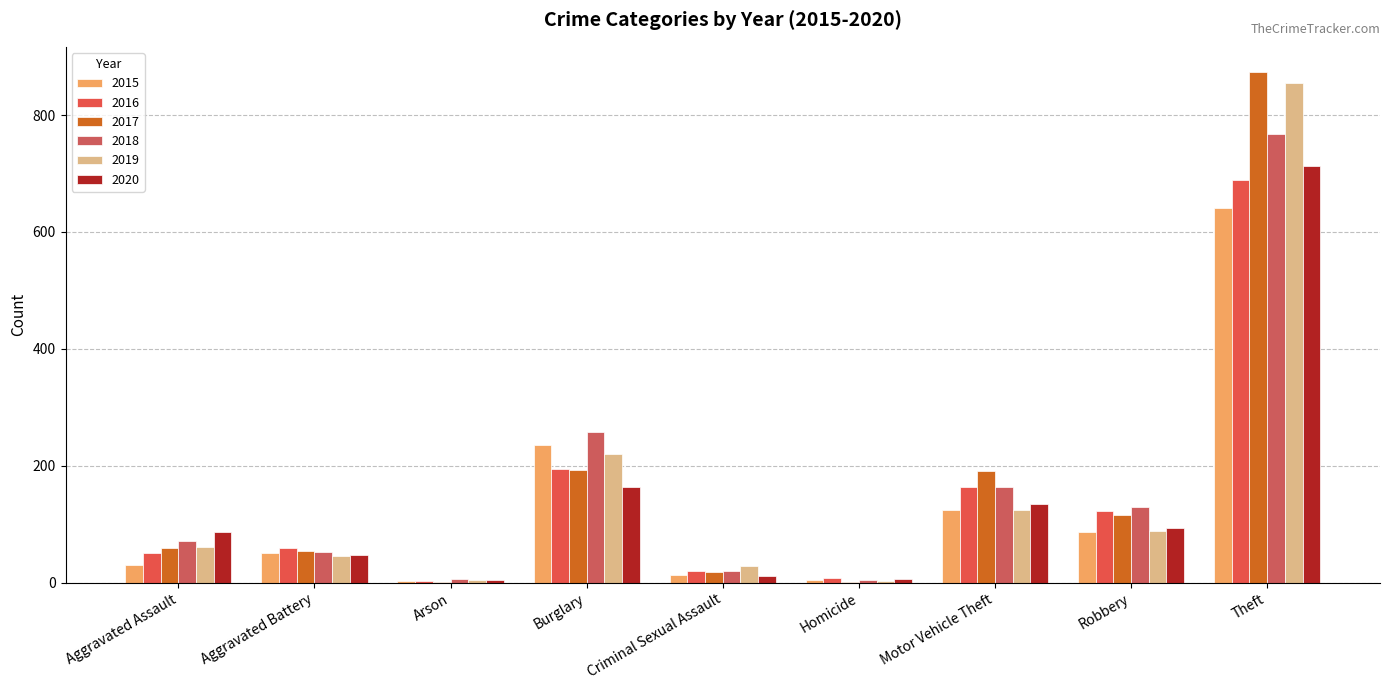

What is the minimum value shown in the chart?

1